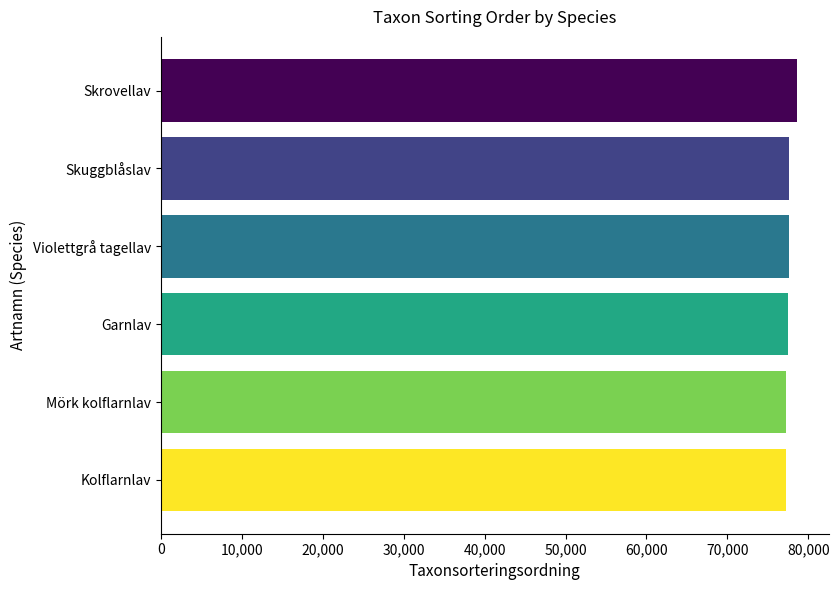

What is the minimum value shown in the chart?

77258